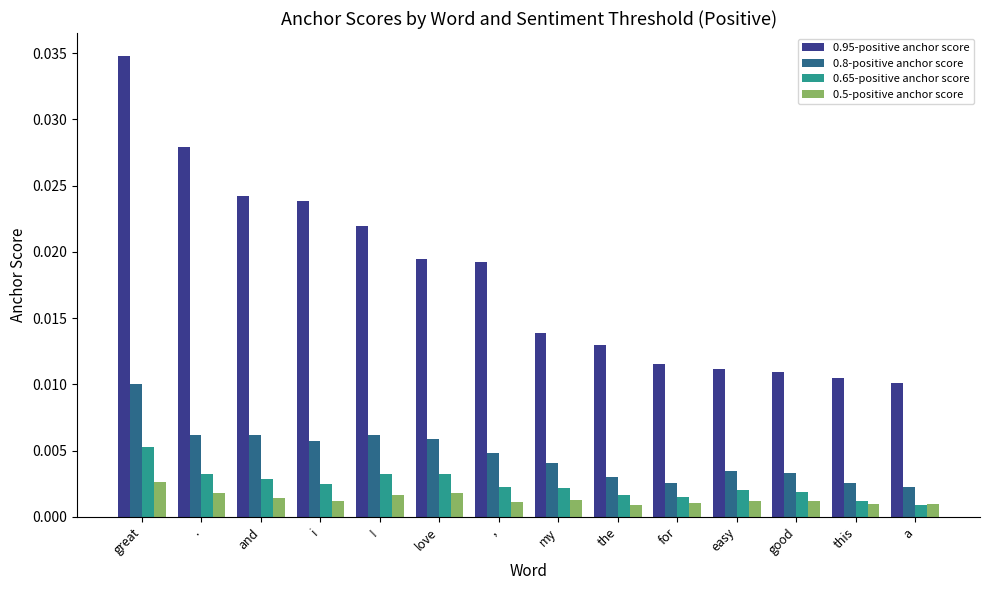

Count the number of categories in the chart.

14